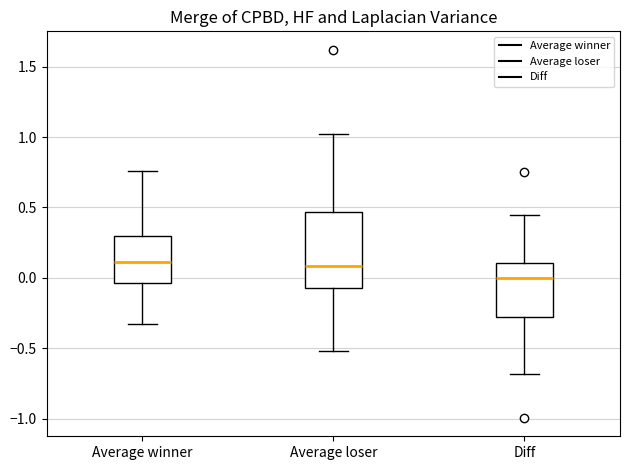

Reading left to right, read every box against the y-axis: the position of its median line, the range the box covers, and the ends of its whiskers. The values are not printed on the chart, so give them approximately, as read against the axis.

Average winner: median 0.10, box -0.05 to 0.30, whiskers -0.35 to 0.75
Average loser: median 0.10, box -0.05 to 0.45, whiskers -0.50 to 1.00
Diff: median 0.00, box -0.30 to 0.10, whiskers -0.70 to 0.45